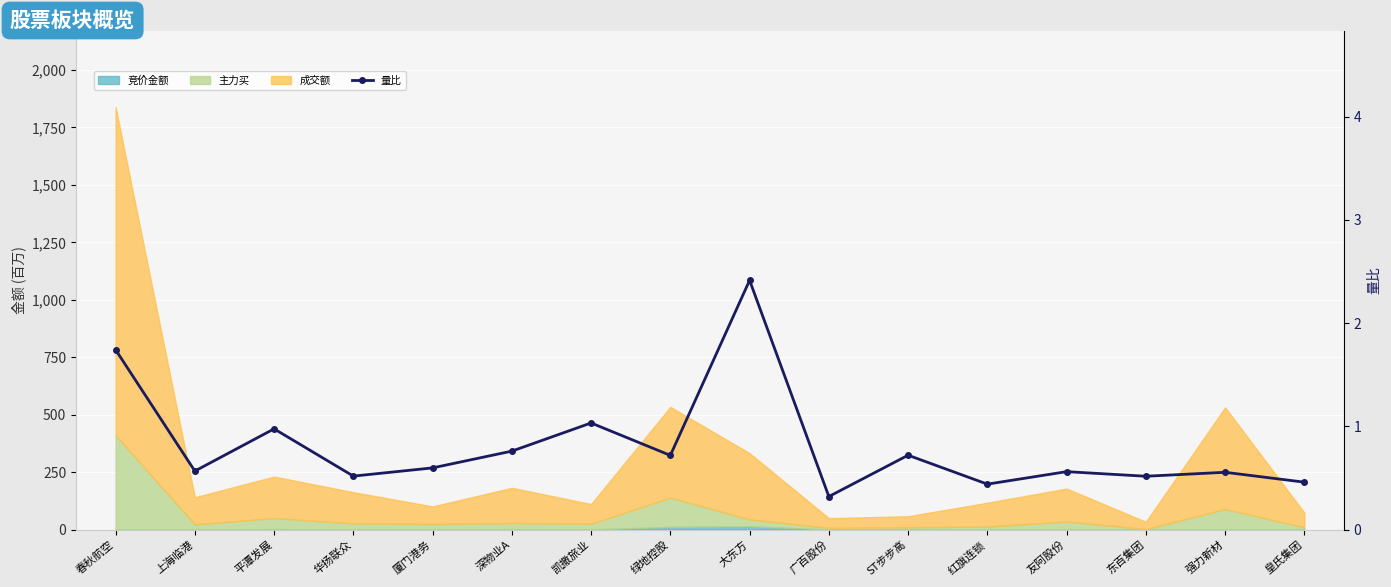

How many points are higher than both their immediate neighbors (excluding endpoints)?

6